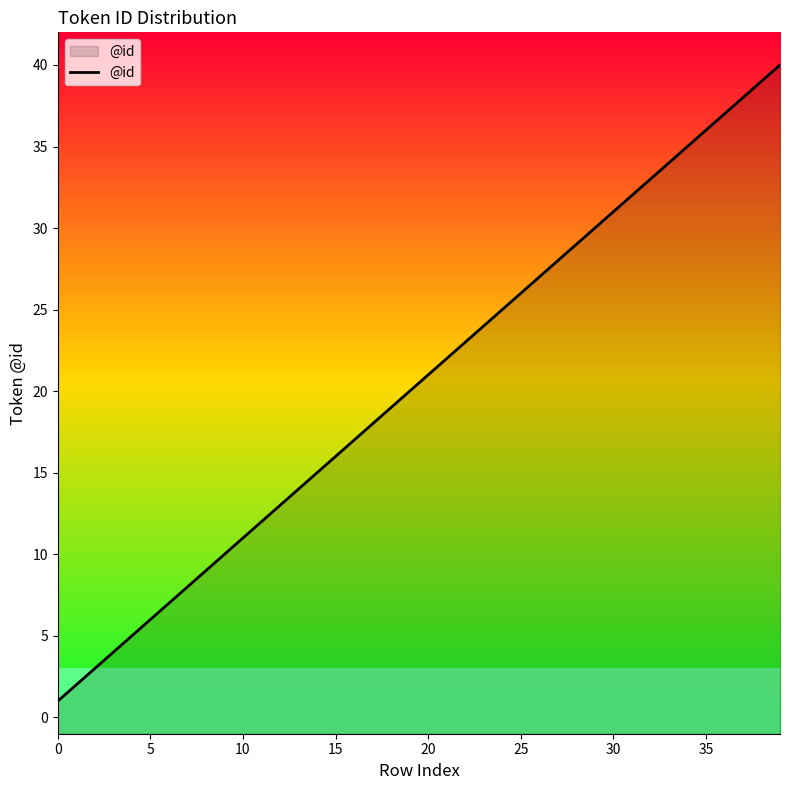

What is the difference between the values at 14 and 0?

14